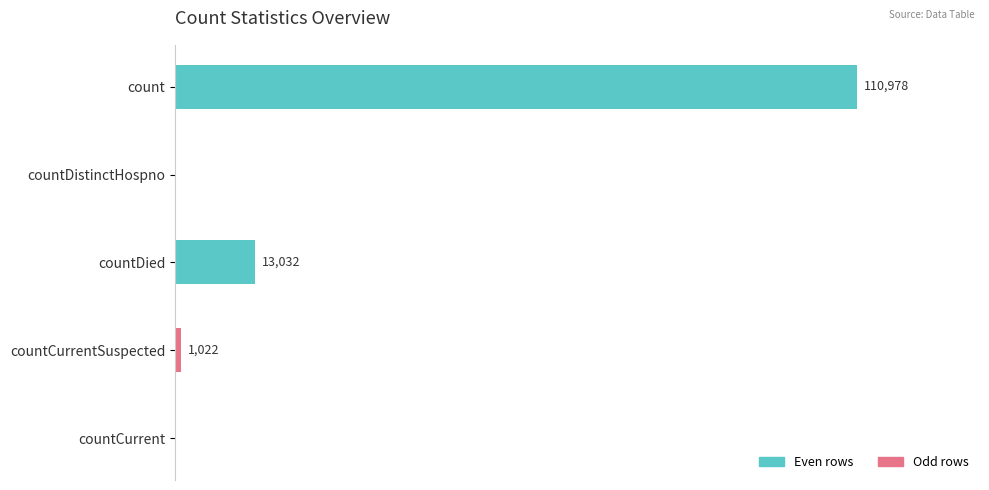

Where is the data nearest to the value 55489?

countDied